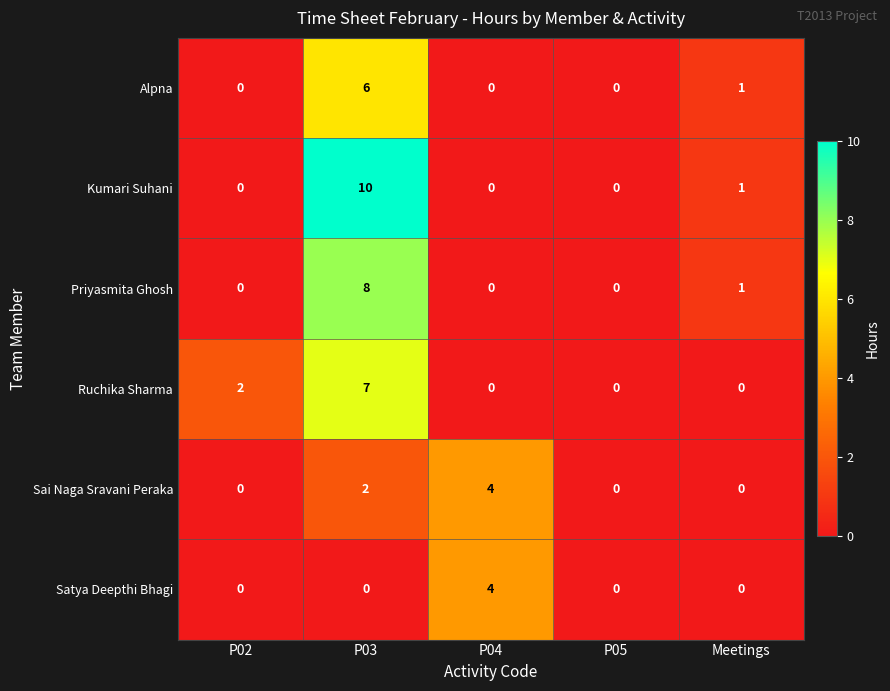

What is the total value across all series at P03?

33